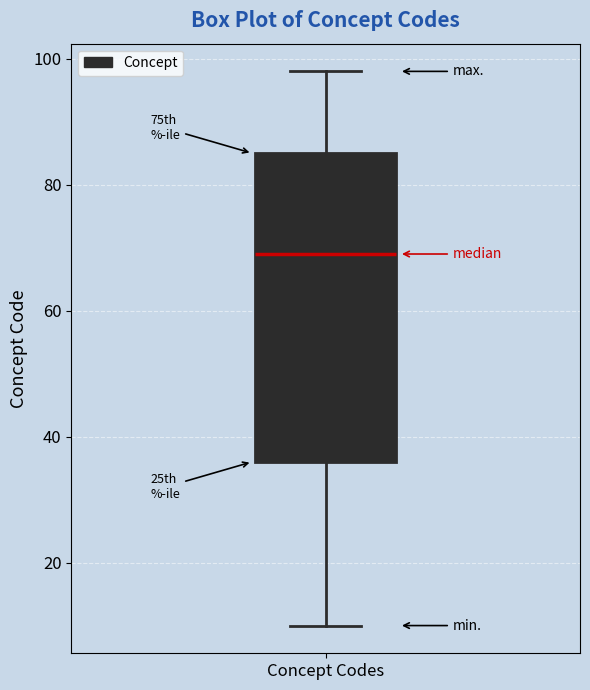

Read this box plot against the y-axis: the position of the median line, the range covered by the box, and the ends of both whiskers. The values are not printed on the chart, so give them approximately, as read against the axis.

median 70, box 36 to 86, whiskers 10 to 98